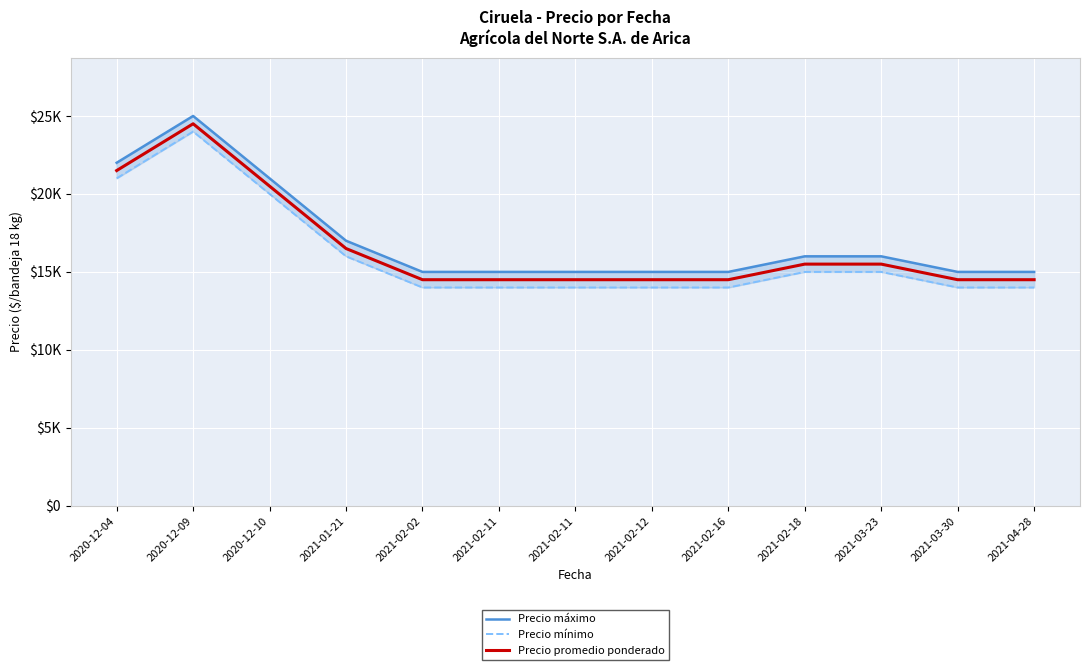

What is the label of the 1st point from the left?

2020-12-04